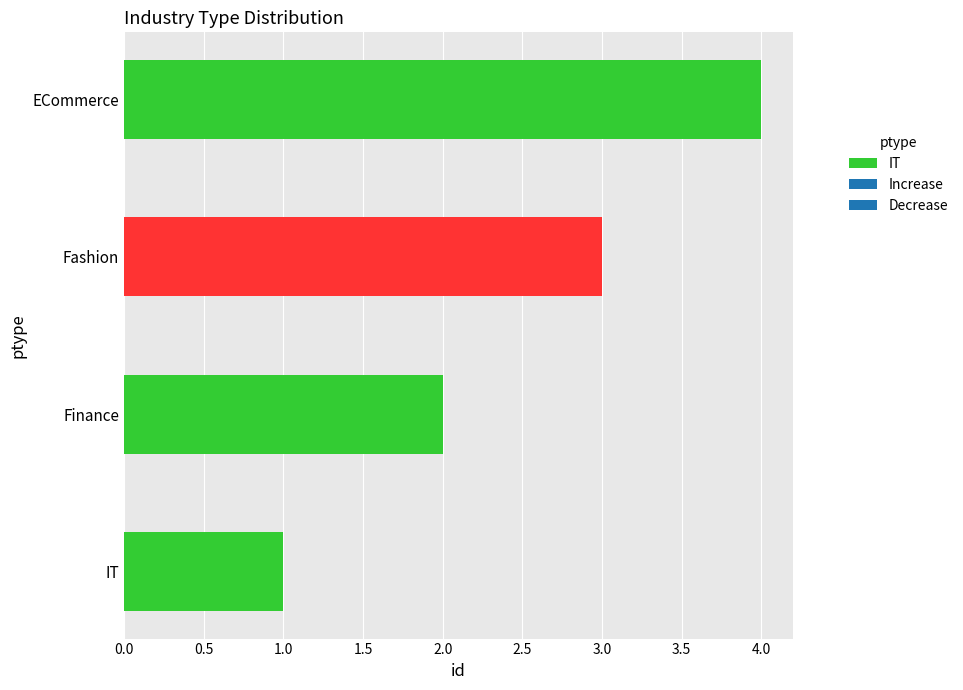

At which label is the value closest to 2?

Finance